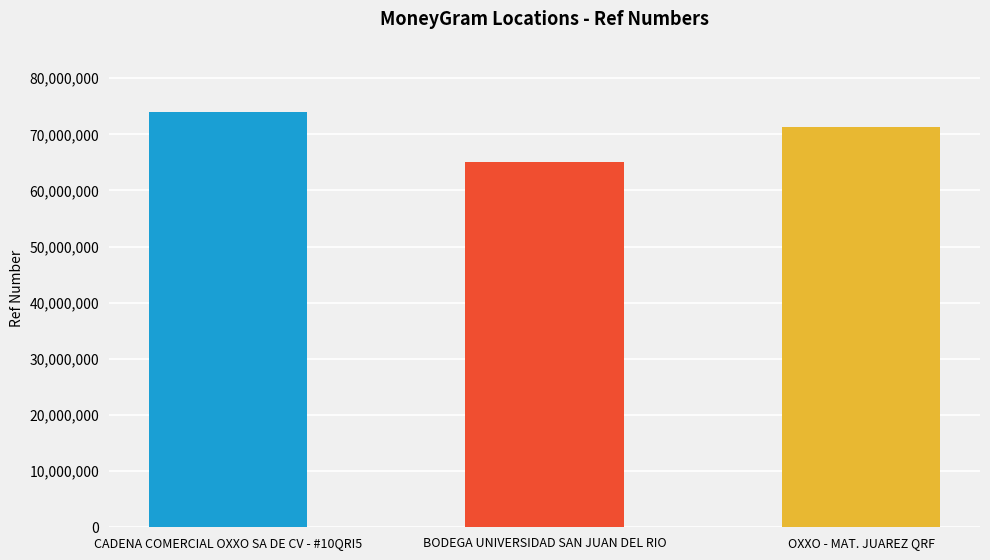

Is it true that the value at BODEGA UNIVERSIDAD SAN JUAN DEL RIO is 37709222?

False